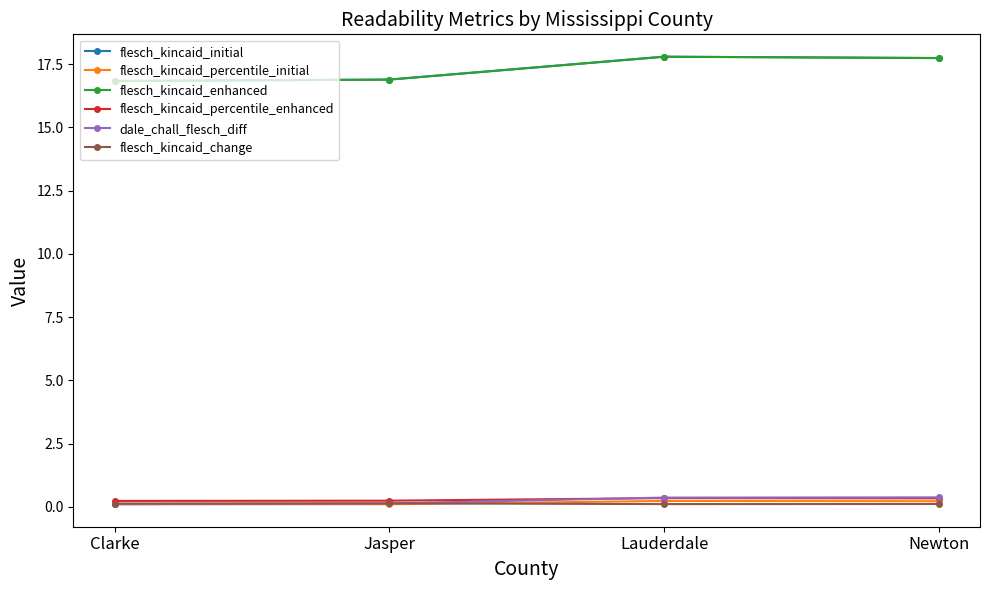

What is the sum of the flesch_kincaid_change values at Clarke and Newton?

0.2